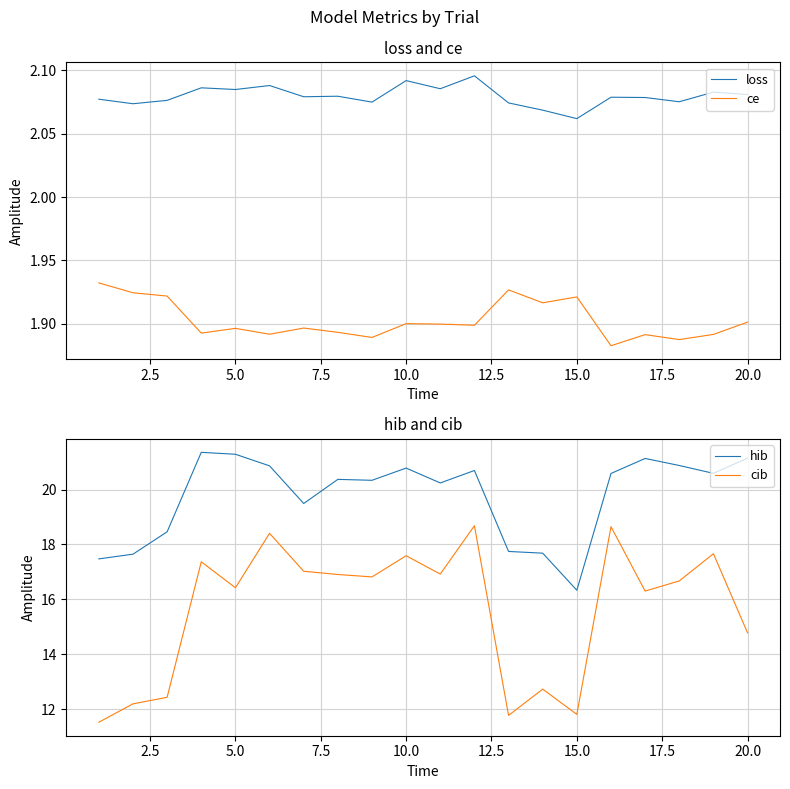

Where is loss nearest to the value 2?

15.0